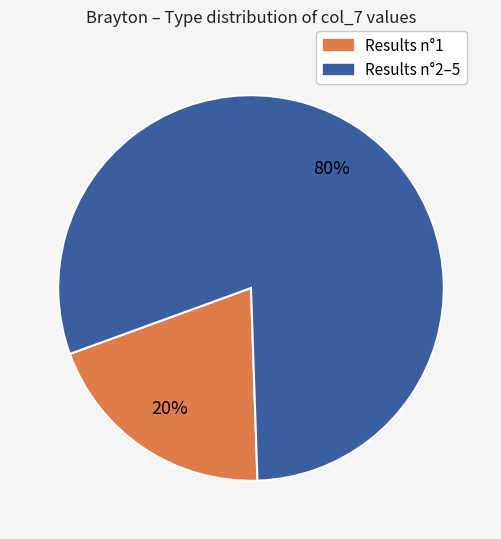

What percentage is the Results n°1 slice, to the nearest percent?

20%